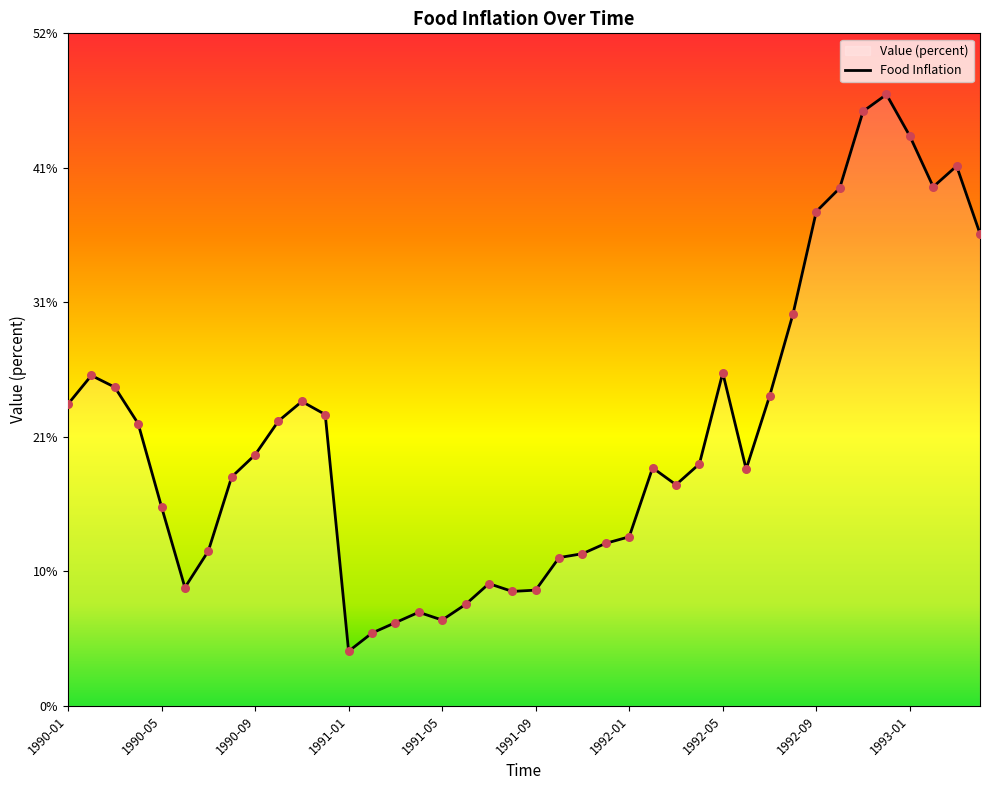

Which has a higher value, 1991-07 or 1990-03?

1990-03